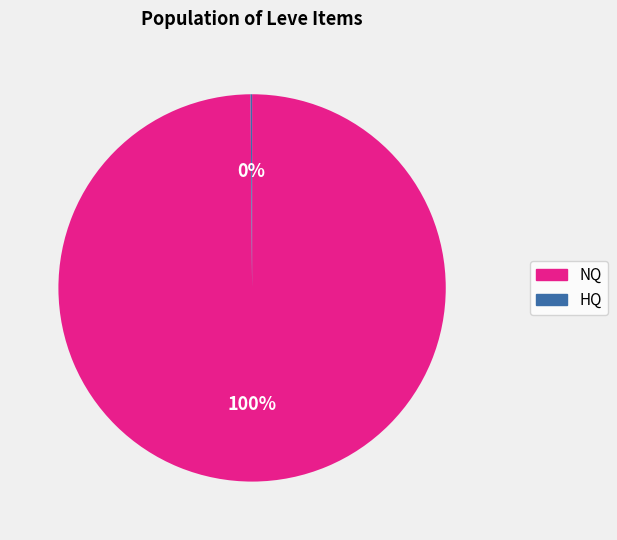

Does any single category account for the majority?

Yes